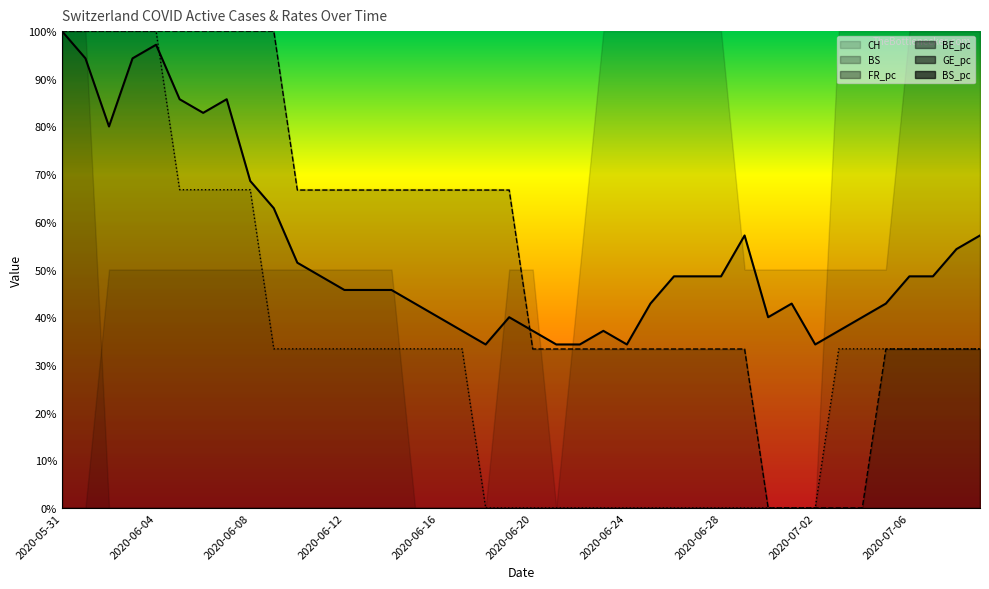

Which series changed the most between 2020-06-13 and 2020-06-16?

CH